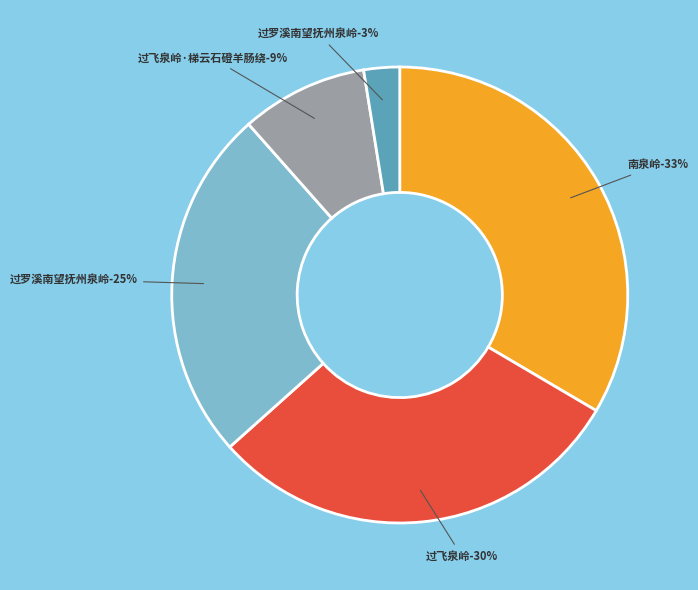

Which has a higher value, 过罗溪南望抚州泉岭 or 过飞泉岭?

过飞泉岭